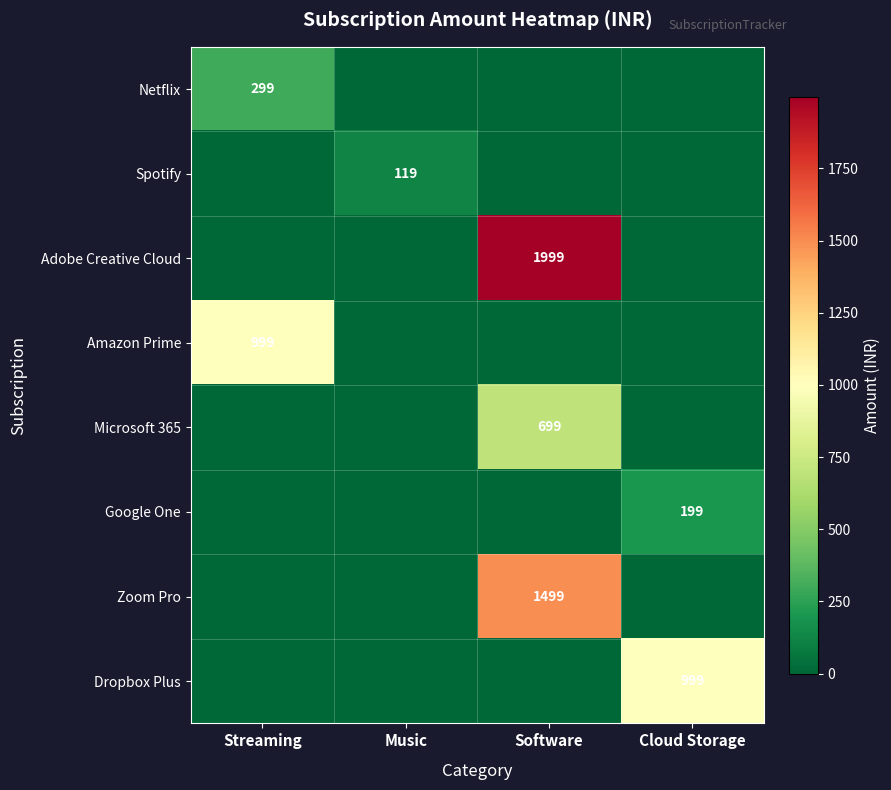

Count the number of categories in the chart.

4